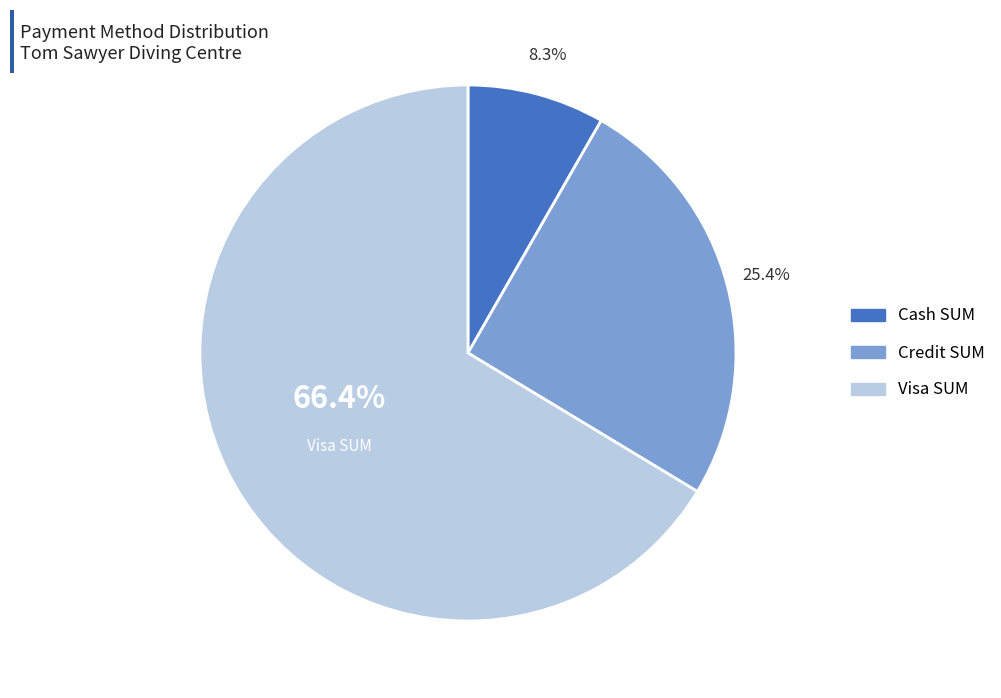

Is there any slice that represents more than half of the pie?

Yes